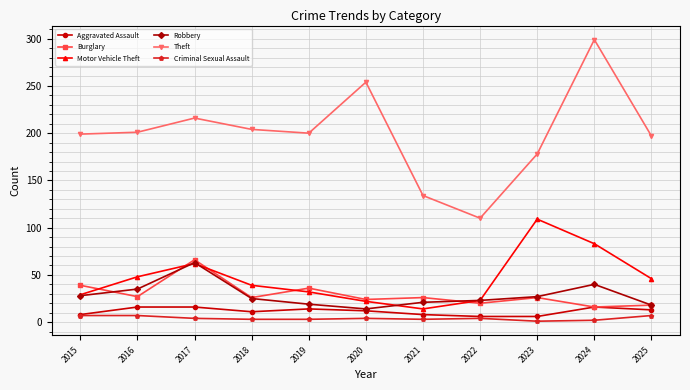

What is the average value of the Theft series?

199